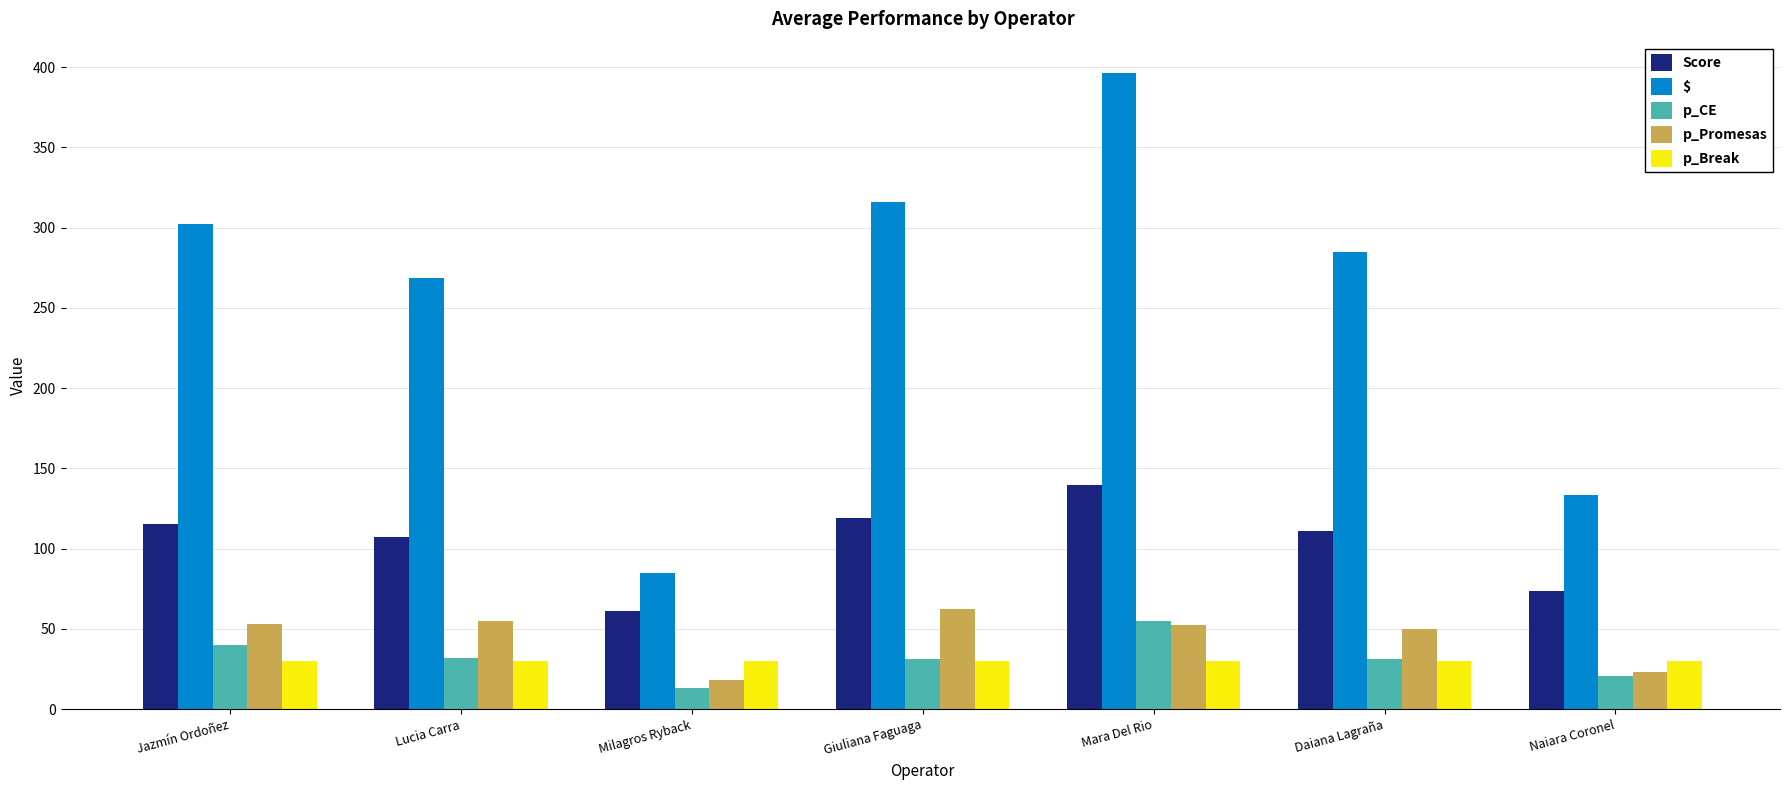

Does the chart contain any negative values?

No